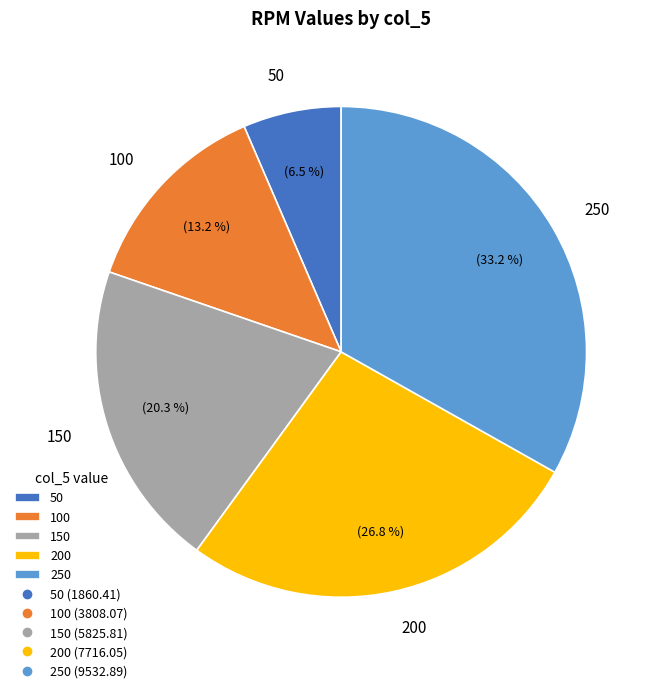

Count the number of slices in the pie.

5